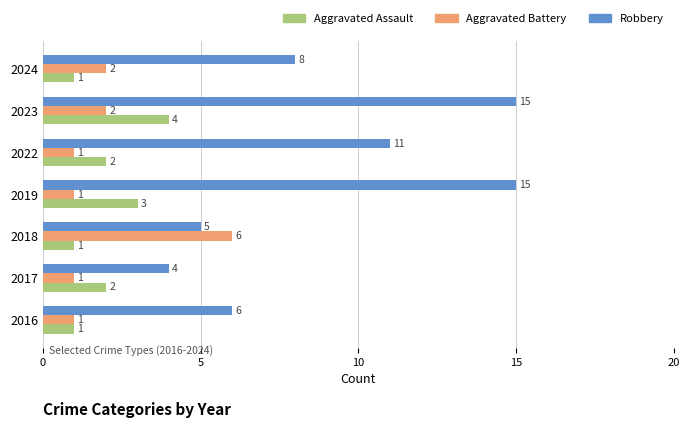

Count the number of data series in this chart.

3